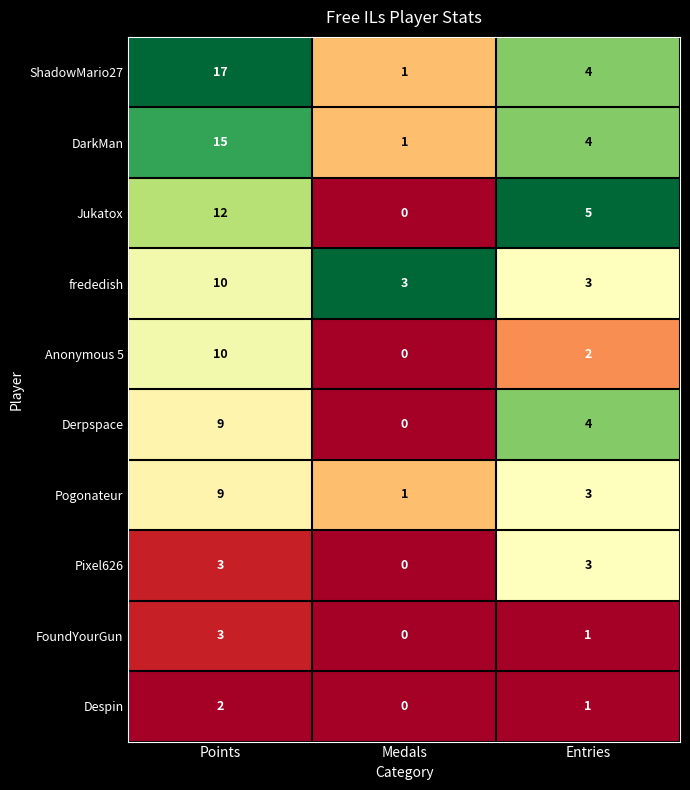

What is the total value across all series at Medals?

6